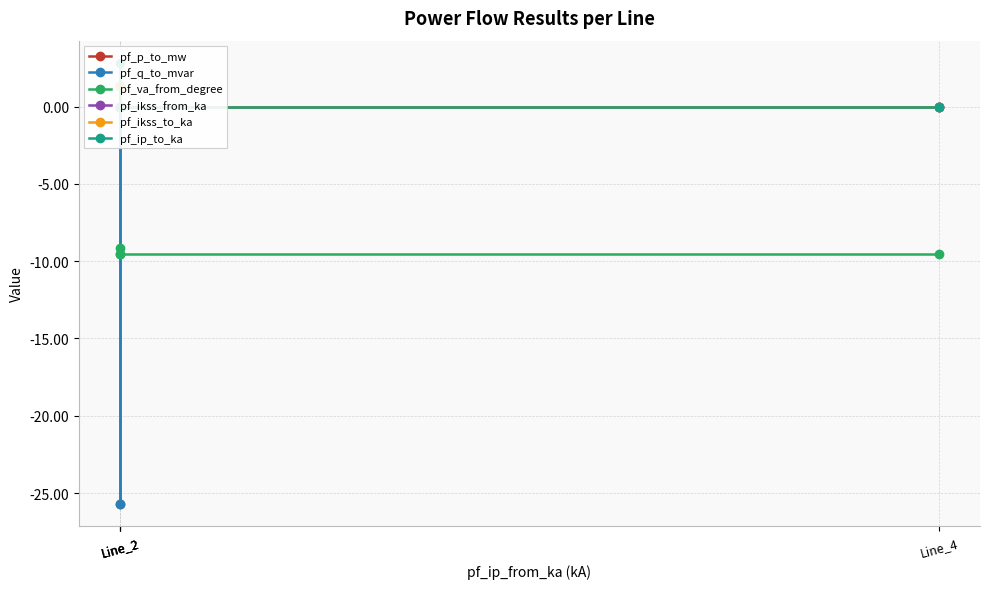

How many series are shown in this chart?

6